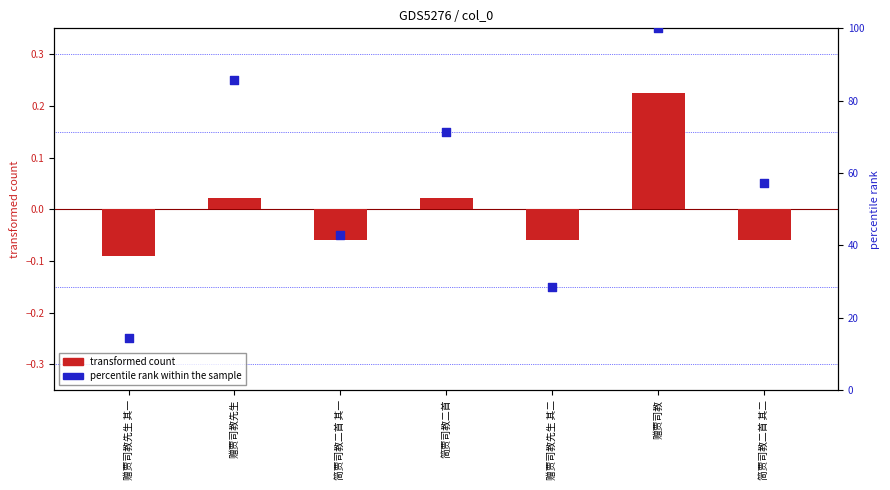

Which series has the largest Y range (max minus min)?

percentile rank within the sample